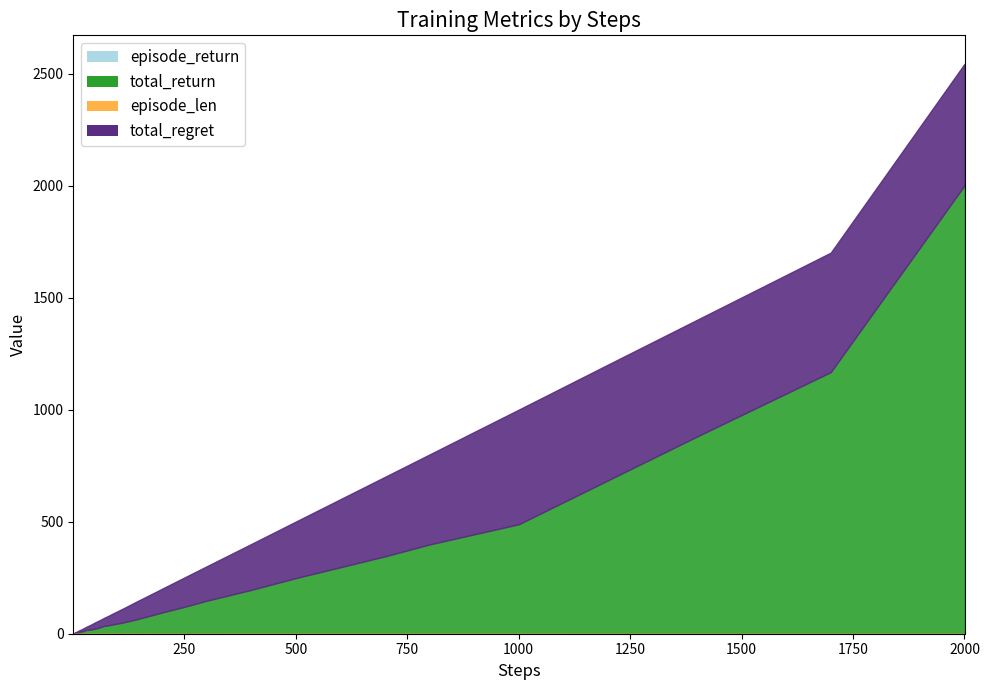

What is the value of the episode_return point at the 31st from the left?

0.4